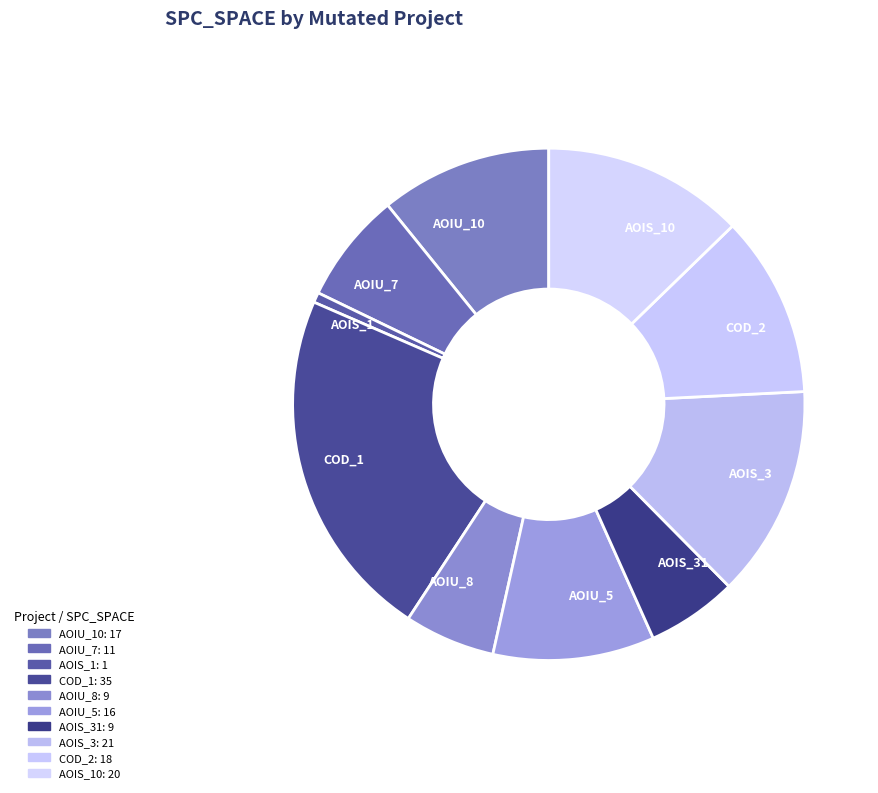

How many segments does this pie chart have?

10